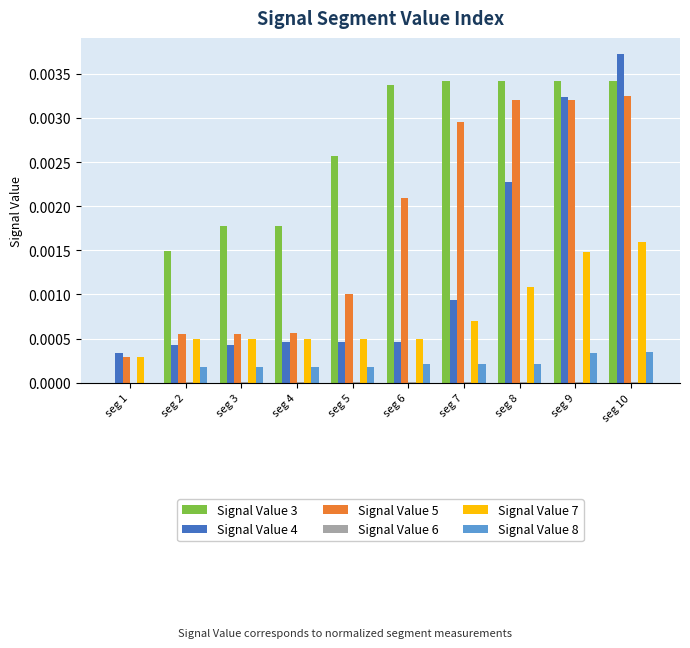

At which category is the sum across all series the highest?

seg 10